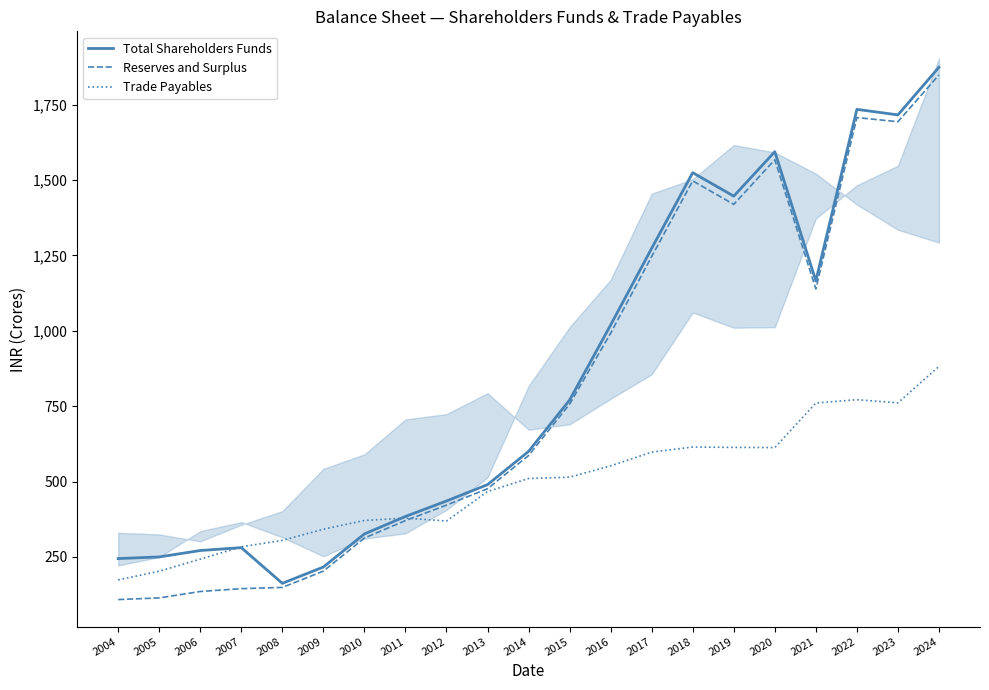

What is the sum of all Reserves and Surplus values?

16889.5